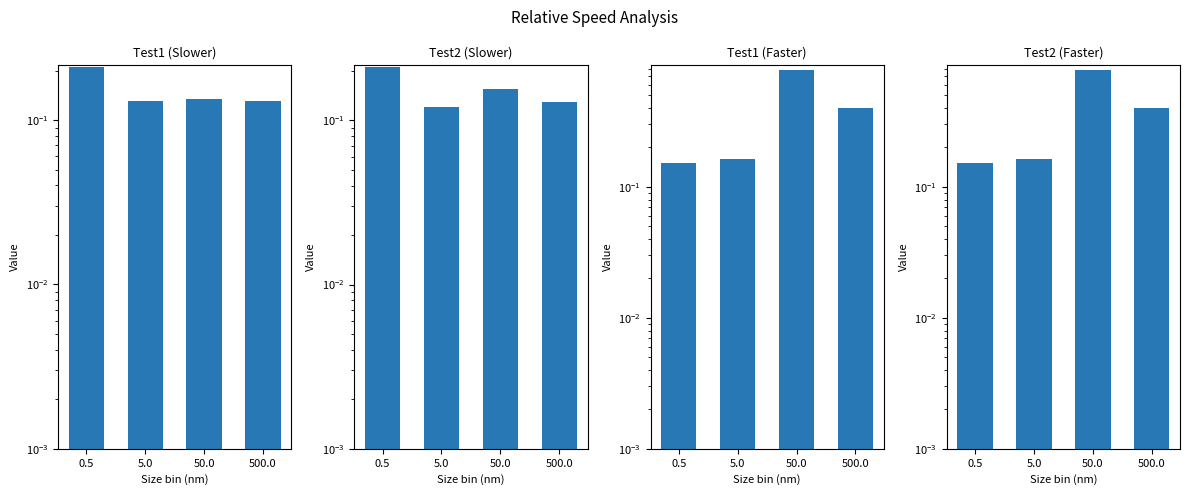

Which has a higher value, 50.0 or 0.5?

0.5